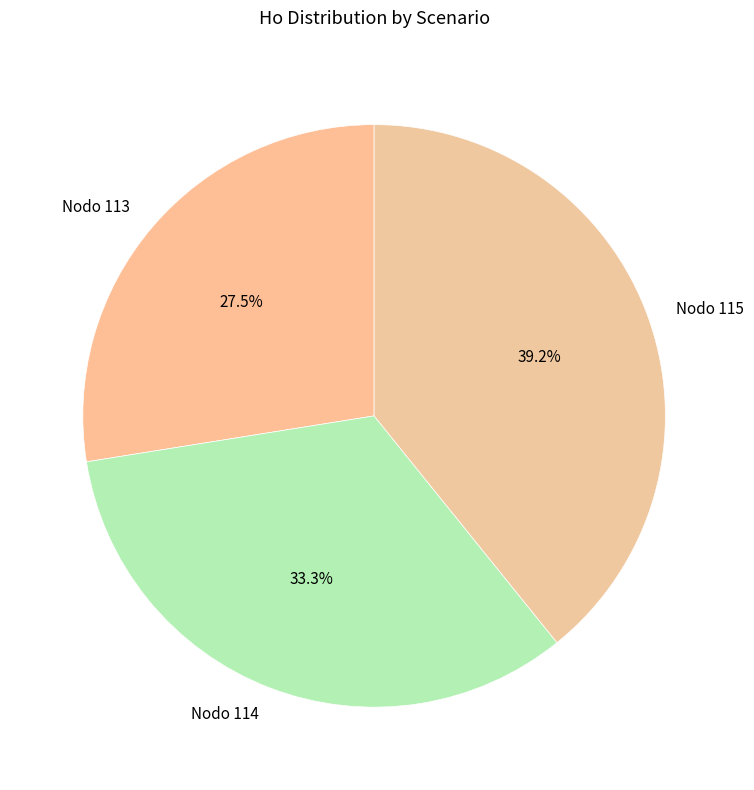

What is the ratio of the value at Nodo 113 to the value at Nodo 115?

0.7